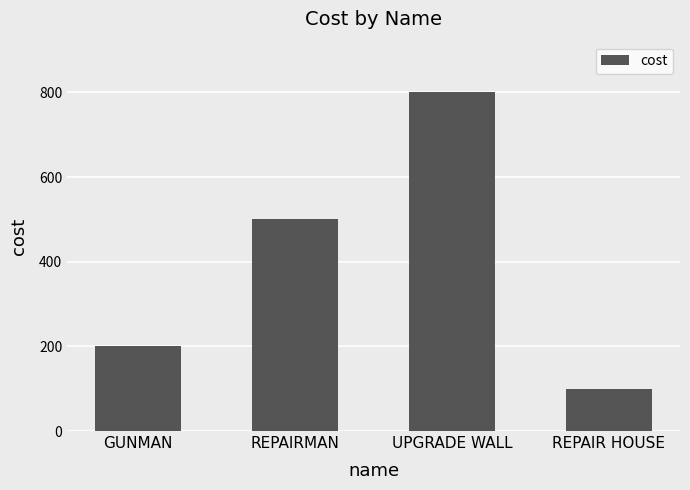

What is the smallest value displayed?

100